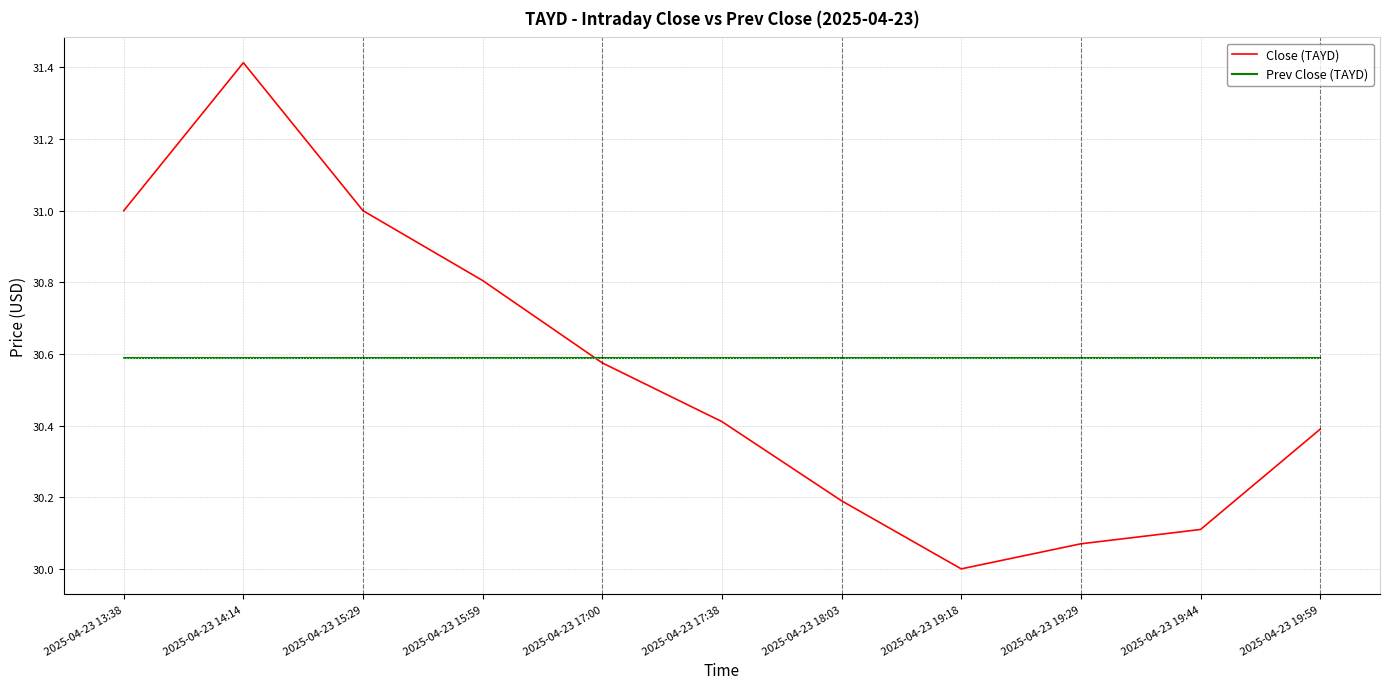

What position from the left is 2025-04-23 17:38?

6